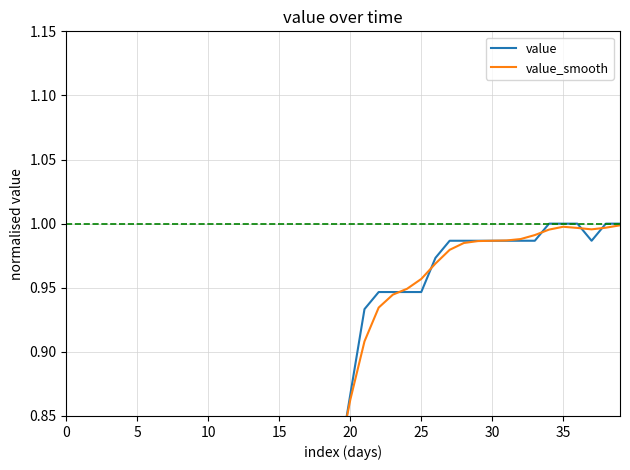

Reading left to right, transcribe all the data shown in this chart.

value: 0.1	0.1	0.1	0.1	0.1	0.1	0.2	0.2	0.2	0.2	0.3	0.3	0.3	0.3	0.4	0.5	0.6	0.7	0.8	0.8	0.9	0.9	0.9	0.9	0.9	0.9	1.0	1.0	1.0	1.0	1.0	1.0	1.0	1.0	1.0	1.0	1.0	1.0	1.0	1.0
value_smooth: 0.1	0.1	0.1	0.1	0.1	0.1	0.2	0.2	0.2	0.2	0.3	0.3	0.3	0.4	0.4	0.5	0.6	0.7	0.7	0.8	0.9	0.9	0.9	0.9	0.9	1.0	1.0	1.0	1.0	1.0	1.0	1.0	1.0	1.0	1.0	1.0	1.0	1.0	1.0	1.0